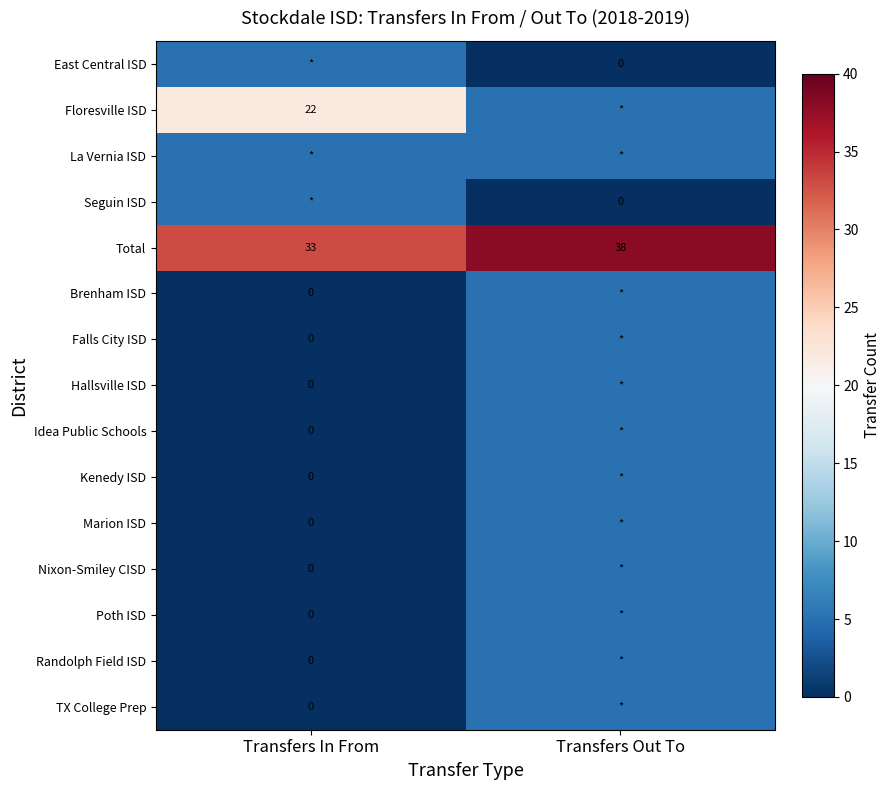

The Floresville ISD series shows 22 at Transfers In From. True or false?

True